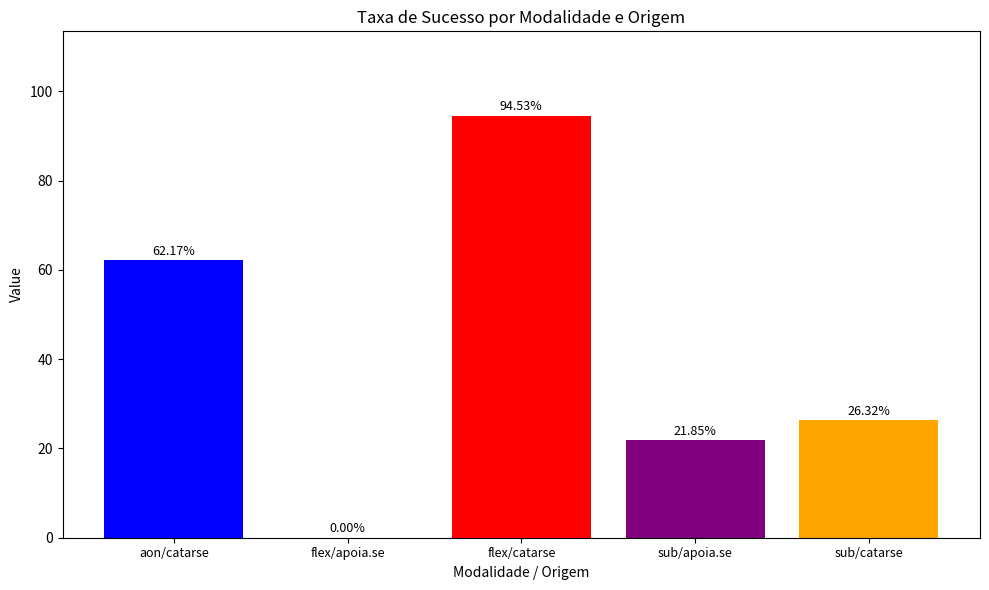

At which label is the value closest to 47?

aon/catarse